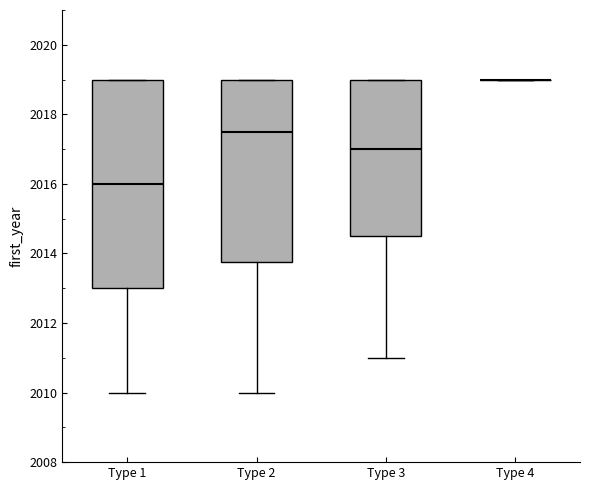

Reading left to right, transcribe this box plot: for each box, give where its median line is, the range the box spans, and where its two whiskers end, as read against the y-axis. The values are not printed on the chart, so give them approximately, as read against the axis.

Type 1: median 2016.0, box 2013.0 to 2019.0, whiskers 2010.0 to 2019.0
Type 2: median 2017.6, box 2013.8 to 2019.0, whiskers 2010.0 to 2019.0
Type 3: median 2017.0, box 2014.6 to 2019.0, whiskers 2011.0 to 2019.0
Type 4: box collapsed to a line at 2019.0, whiskers 2019.0 to 2019.0